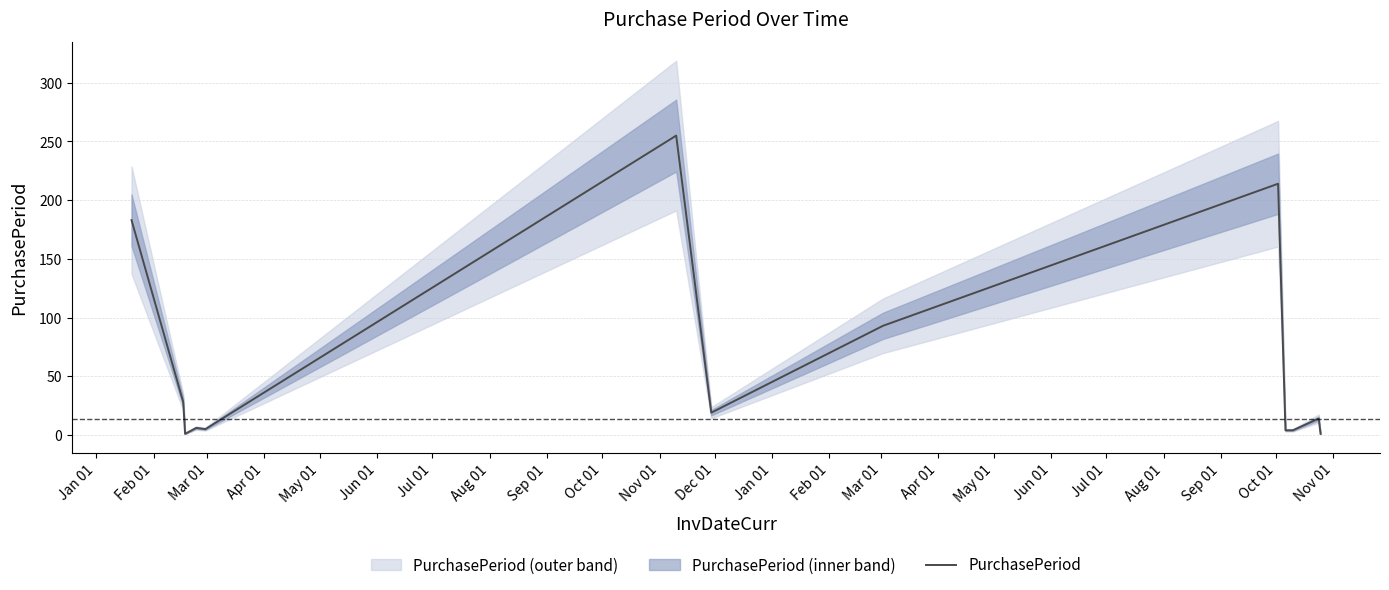

Does the chart display data point markers on the line(s)?

No